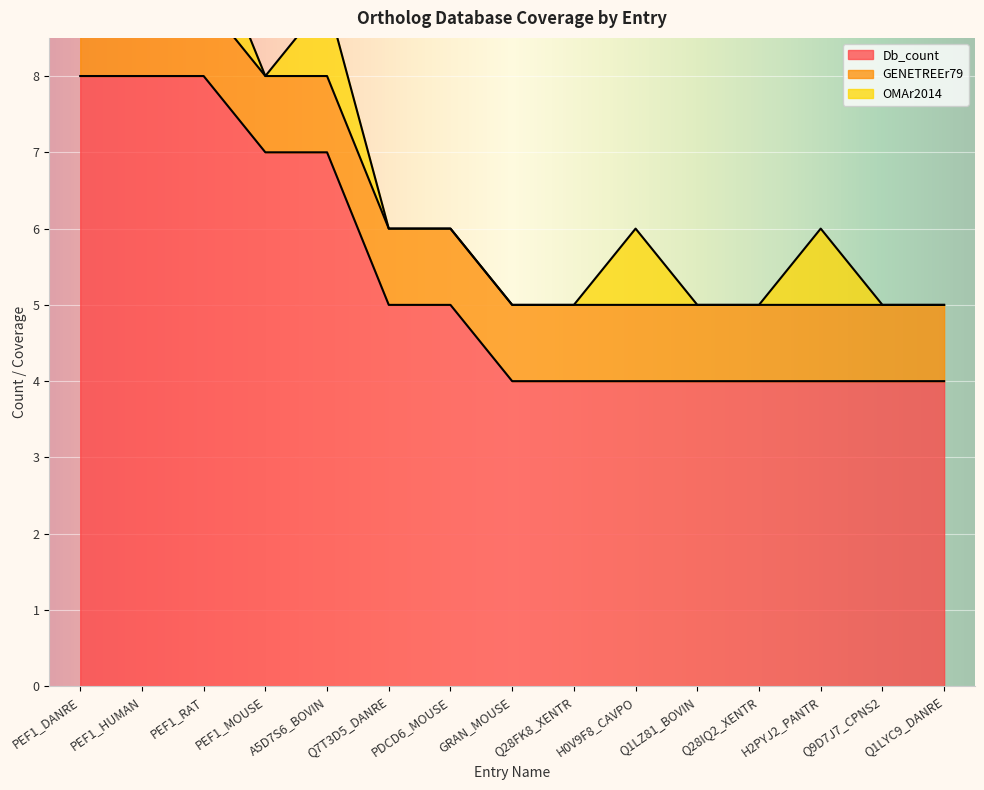

What are all the series names shown in the legend?

Db_count, GENETREEr79, OMAr2014